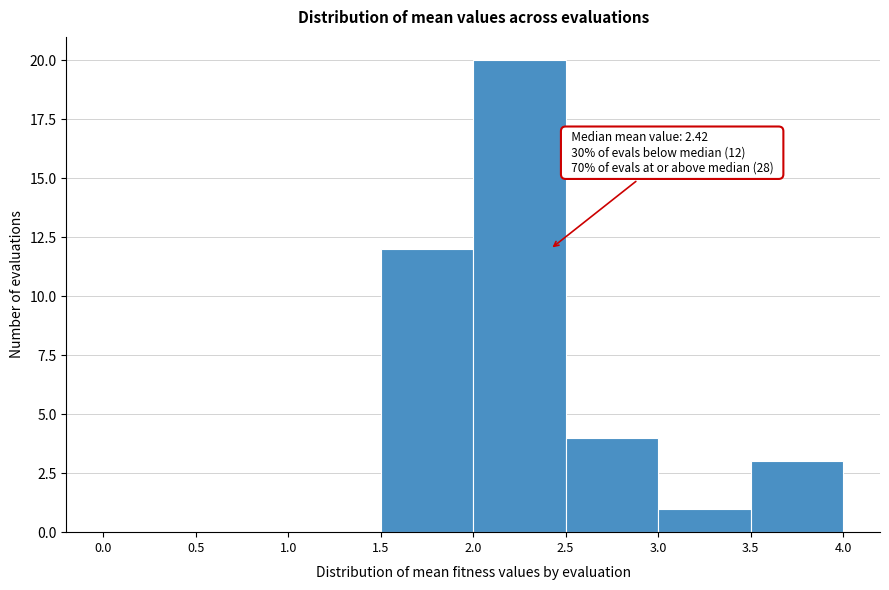

Which range on the x-axis has the tallest bar?

2.0 to 2.5